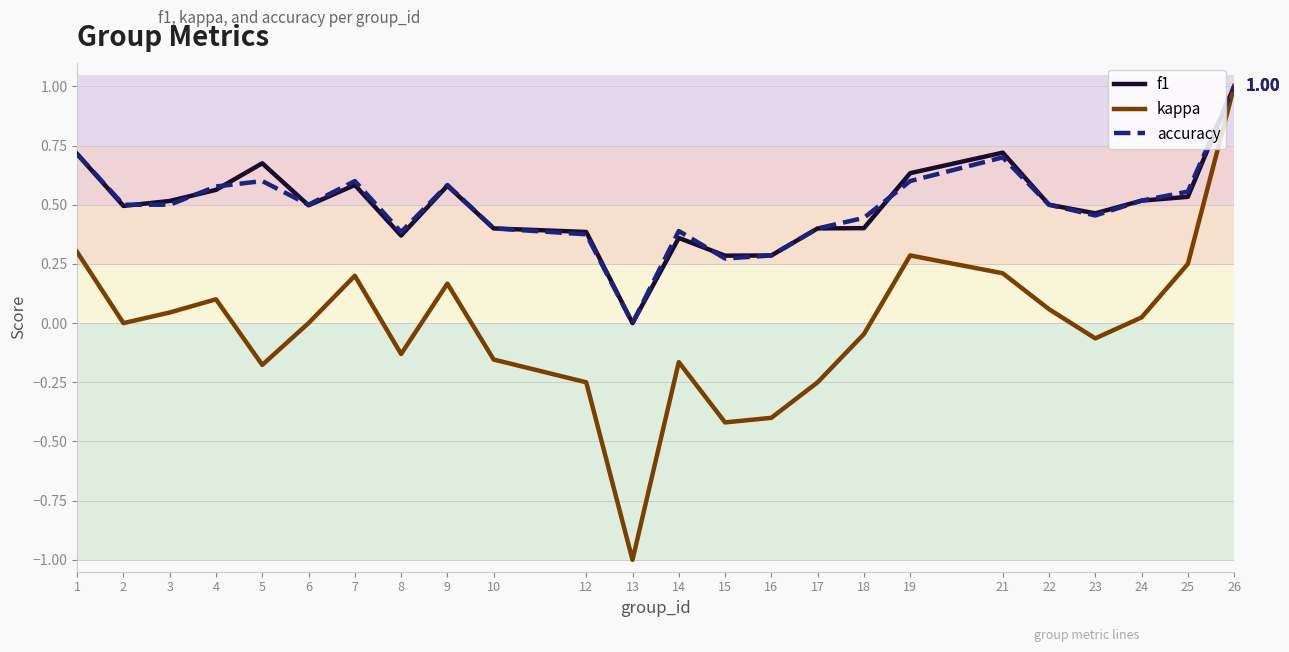

The f1 series shows 0.6 at 19. True or false?

True